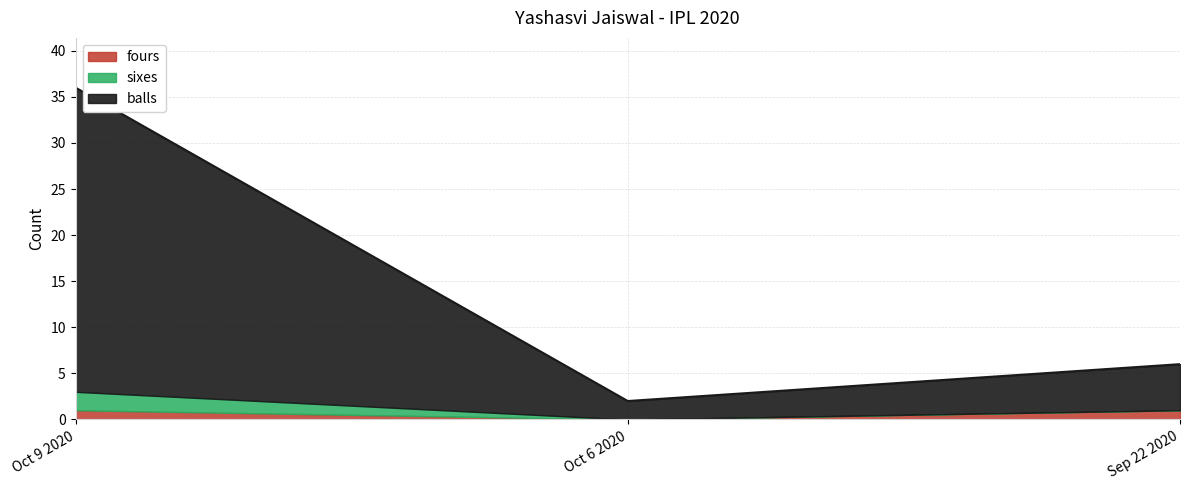

At which category does the chart reach its minimum across all series?

Oct 6 2020